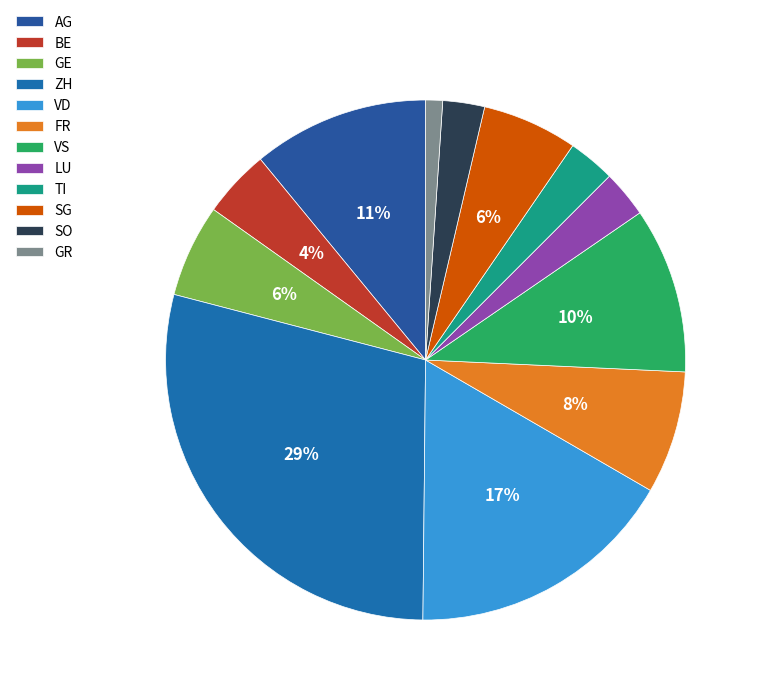

How many slices are in this pie chart?

12